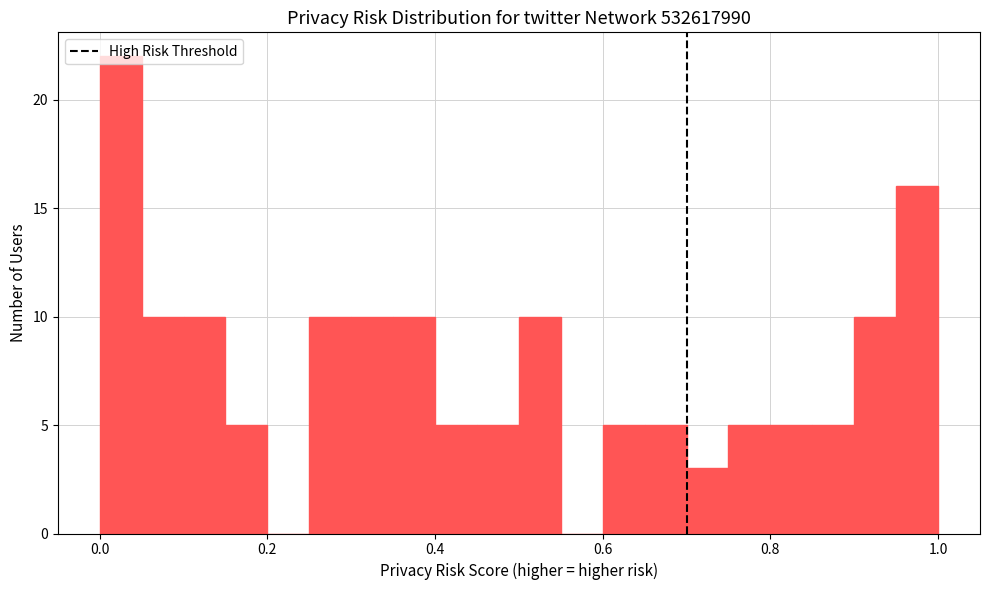

Around what value on the x-axis is the tallest bar? Give the approximate position of its centre, as read against the axis.

0.02